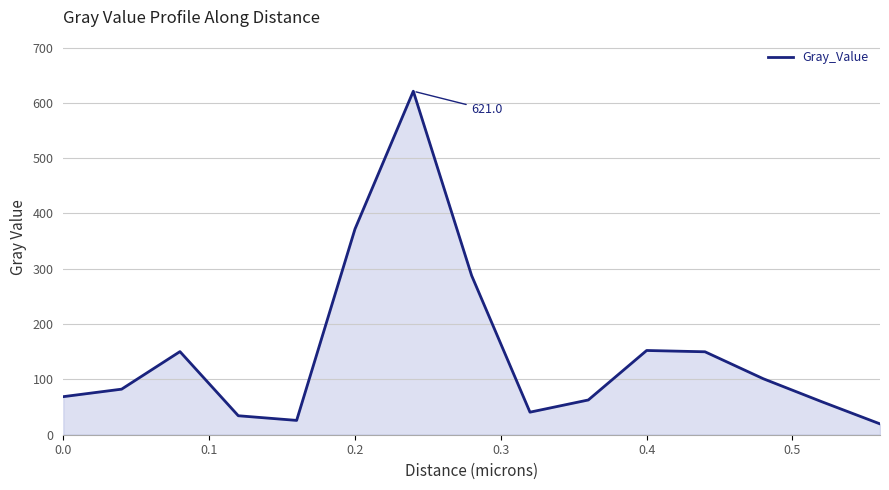

What is the average value?

148.6